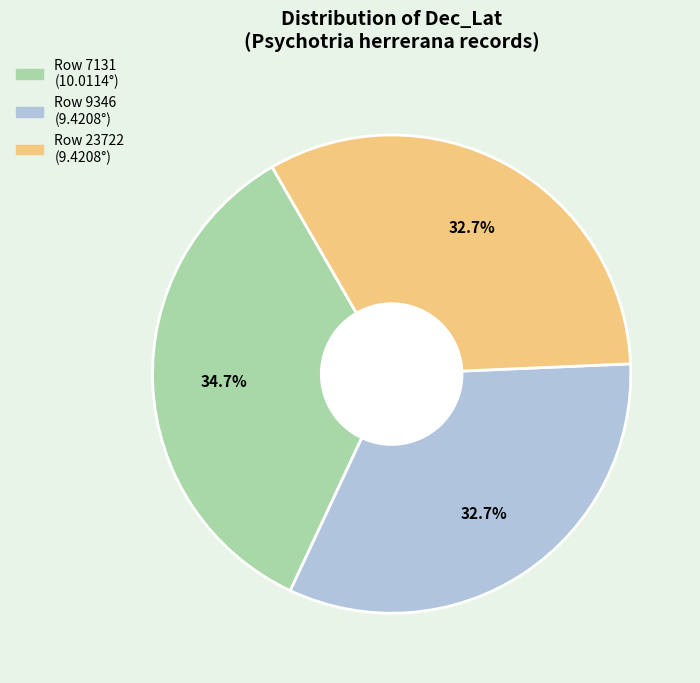

Which slice is the largest?

Row 7131